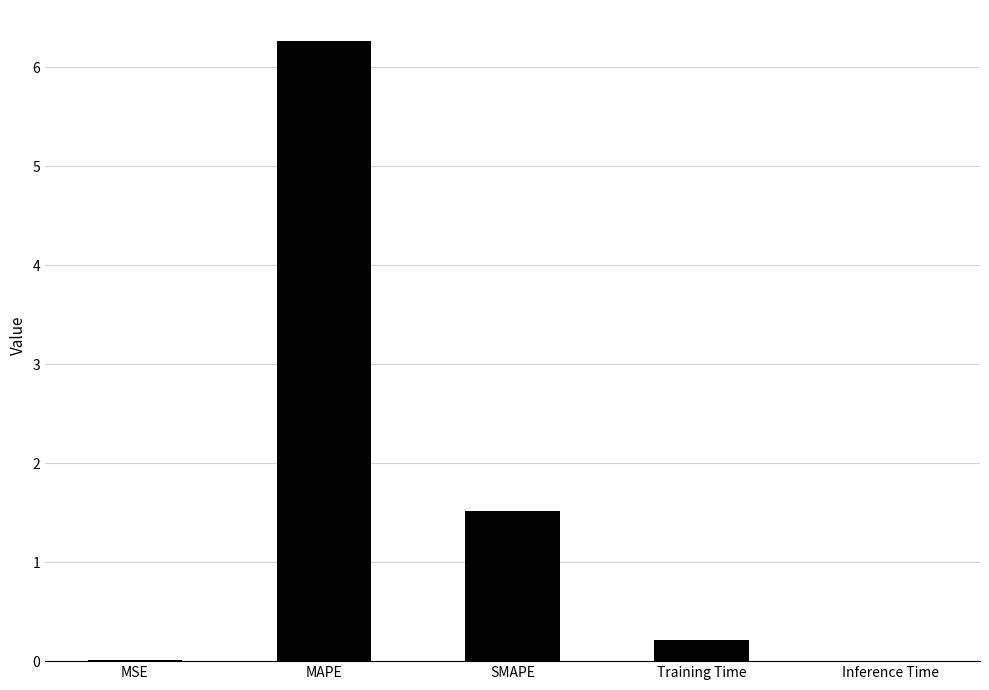

What is the sum of all values?

8.0